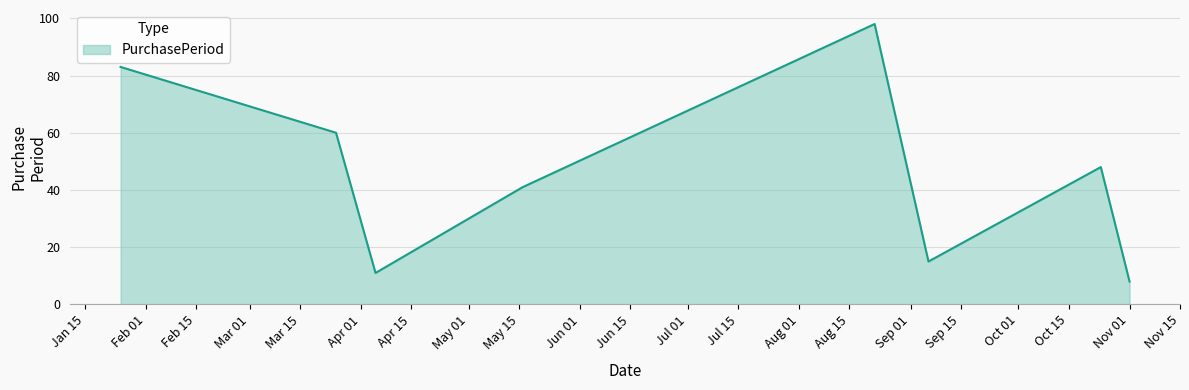

What is the difference between the second highest and minimum values?

75